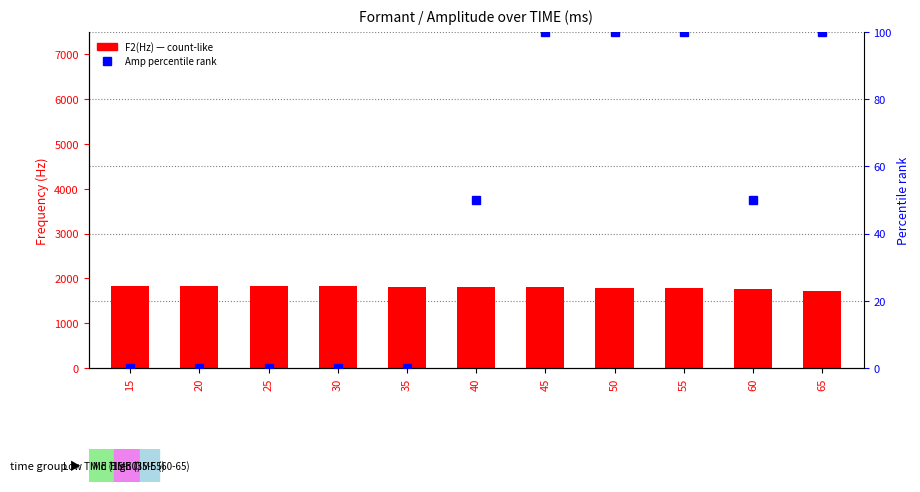

How many categories are shown in the chart?

11